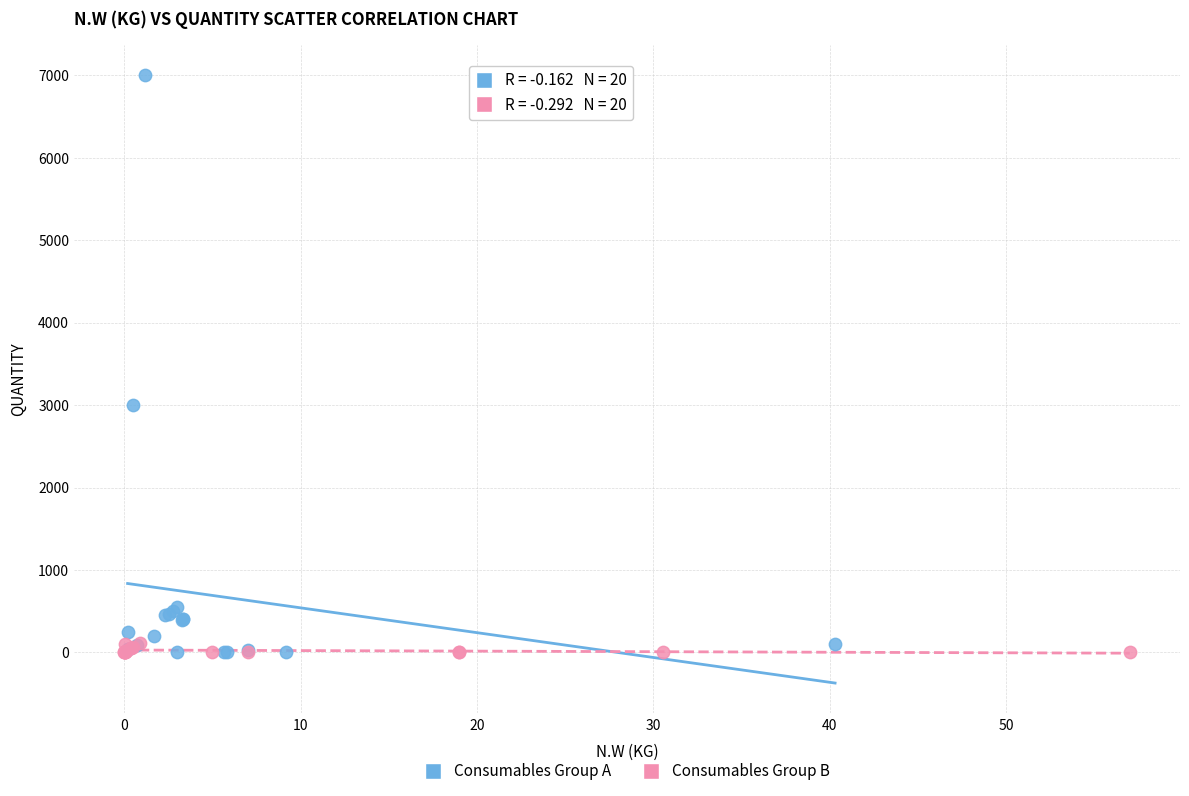

What are all the series names shown in the legend?

Consumables Group A, Consumables Group B